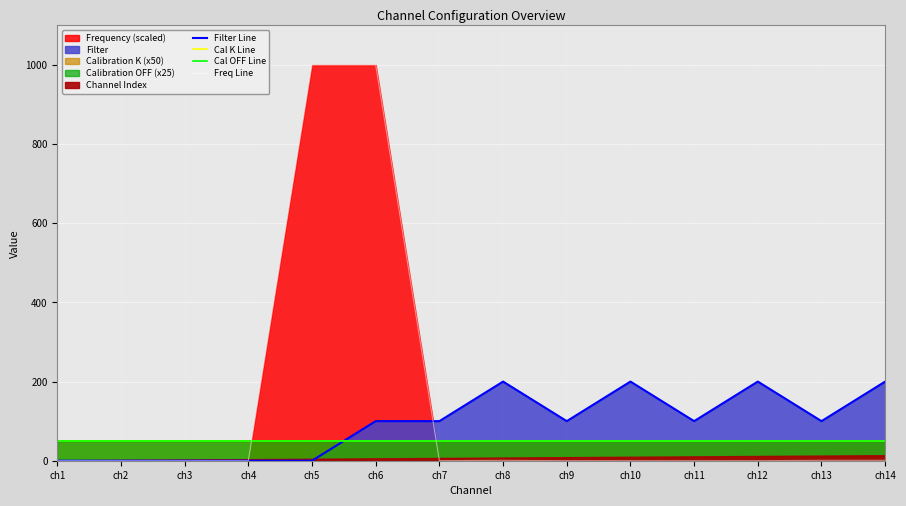

Which series ends up on top after the final intersection of Freq Line and Filter Line?

Filter Line